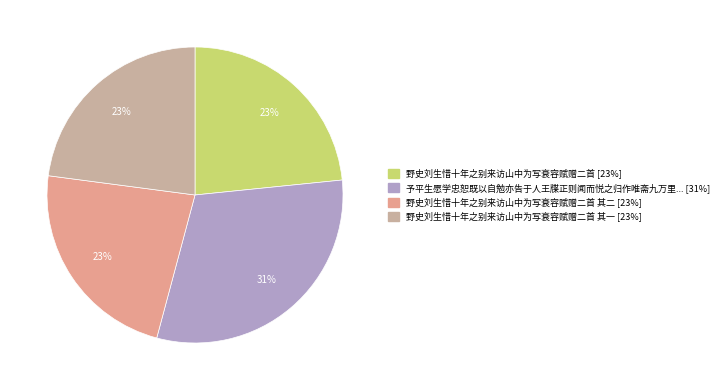

Is there any slice that represents more than half of the pie?

No